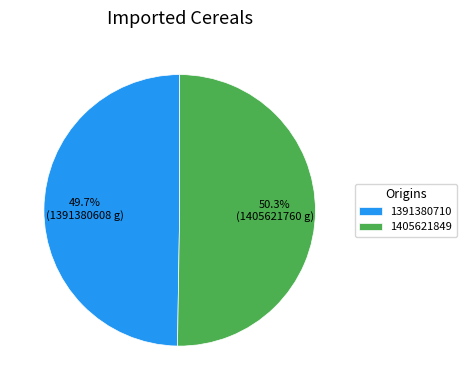

Combined, do 1391380710 and 1405621849 account for over 50%?

Yes